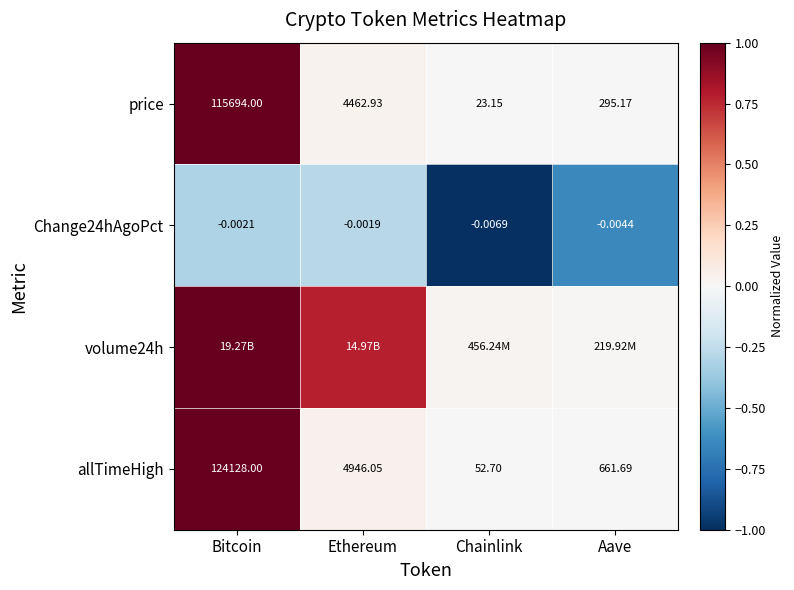

Which category has the lowest value in the allTimeHigh series?

Chainlink